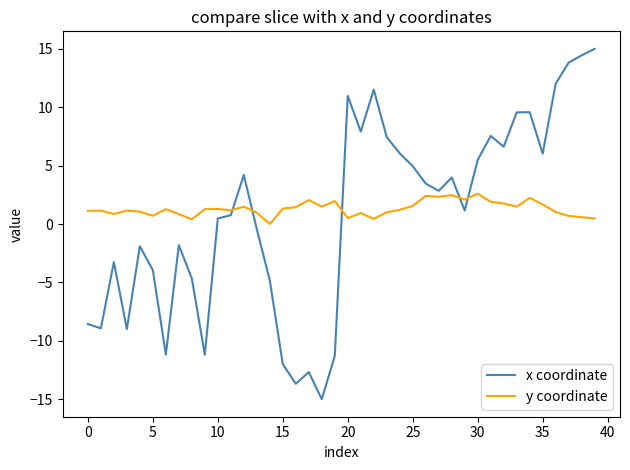

Rank the series by their average value, from lowest to highest.

x coordinate, y coordinate